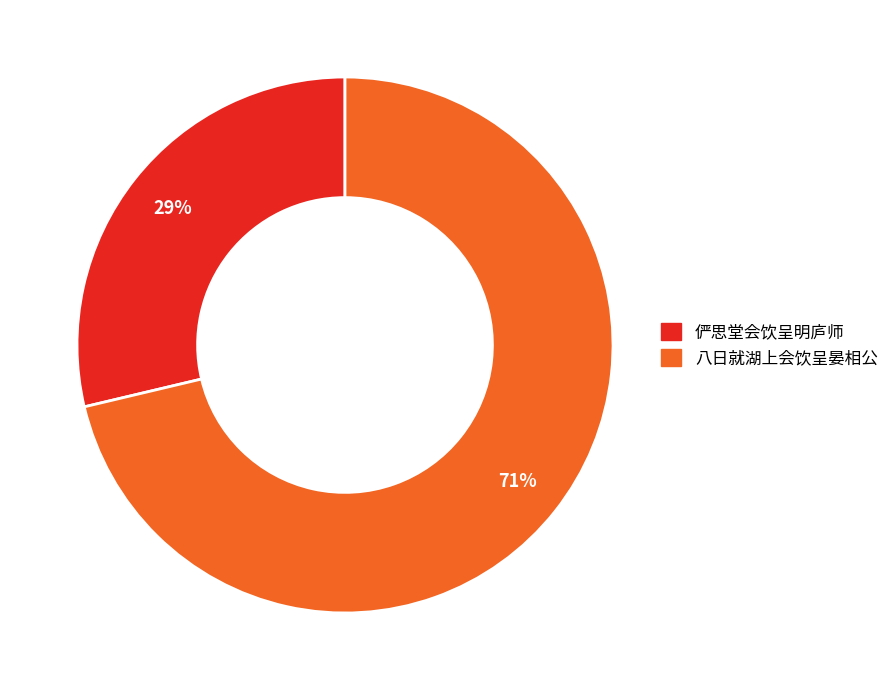

Do 八日就湖上会饮呈晏相公 and 俨思堂会饮呈明庐师 together represent more than half of the pie?

Yes